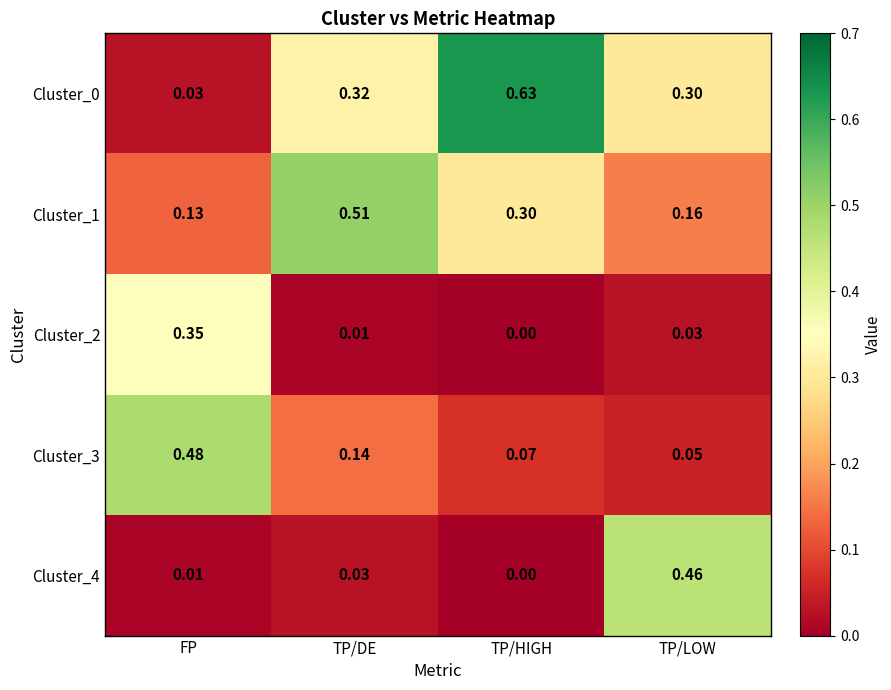

At which label does Cluster_3 reach its minimum?

TP/LOW